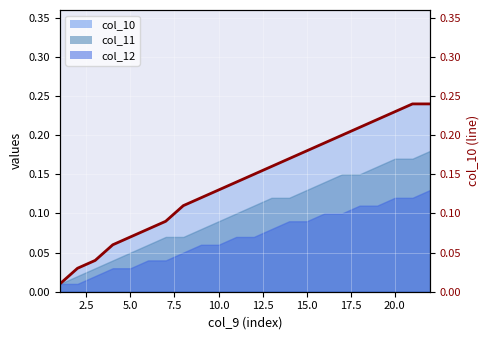

The col_12 series shows 0.1 at 5.0. True or false?

False